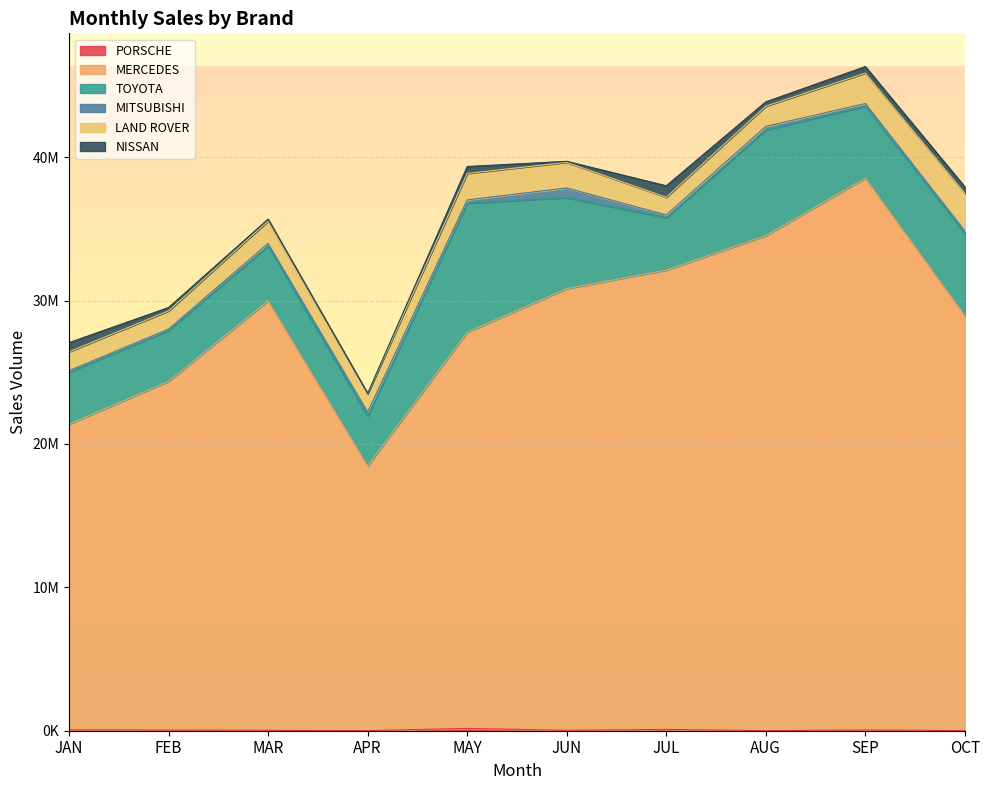

How many interior local peaks does the PORSCHE series have?

3